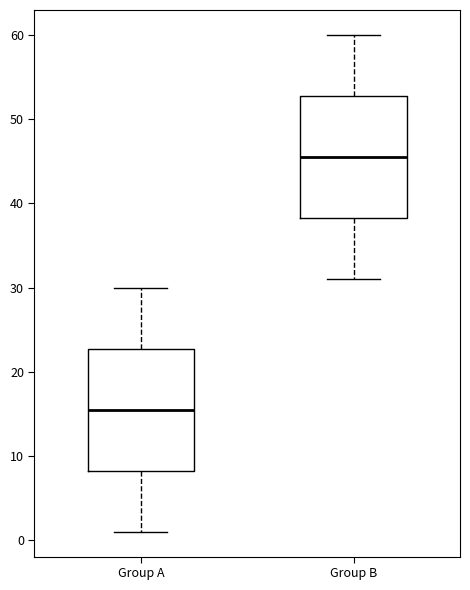

Reading left to right, transcribe this box plot: for each box, give where its median line is, the range the box spans, and where its two whiskers end, as read against the y-axis. The values are not printed on the chart, so give them approximately, as read against the axis.

Group A: median 16, box 8 to 23, whiskers 1 to 30
Group B: median 46, box 38 to 53, whiskers 31 to 60